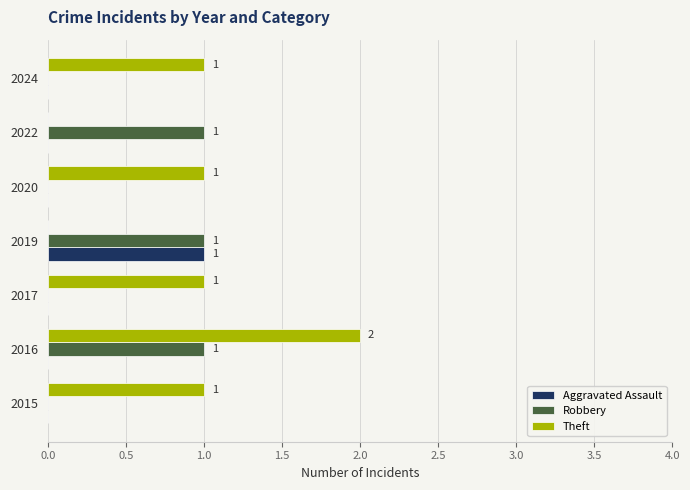

Which series has the widest spread of values?

Theft